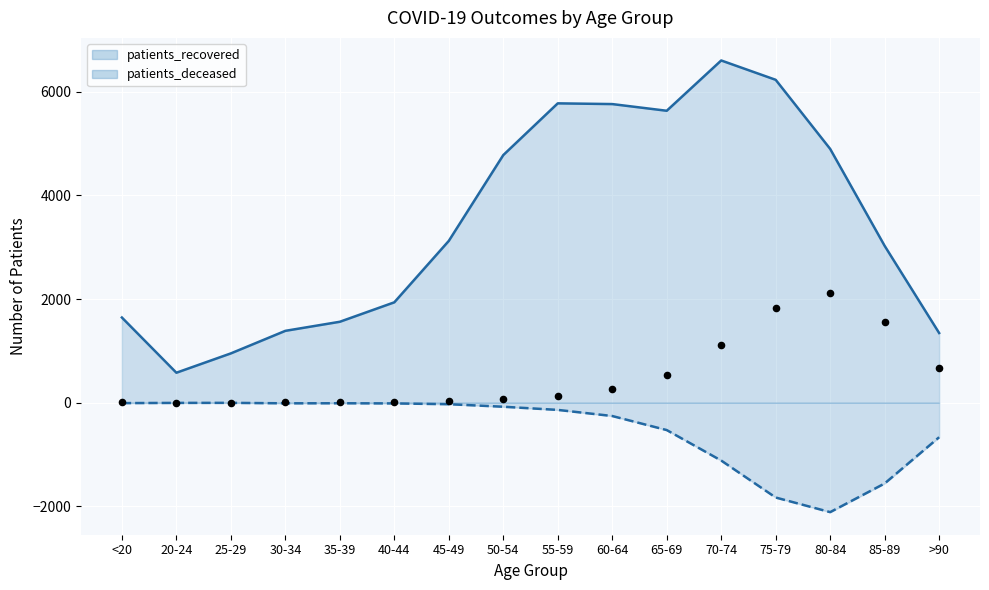

What is the total value across all series at 65-69?

5105